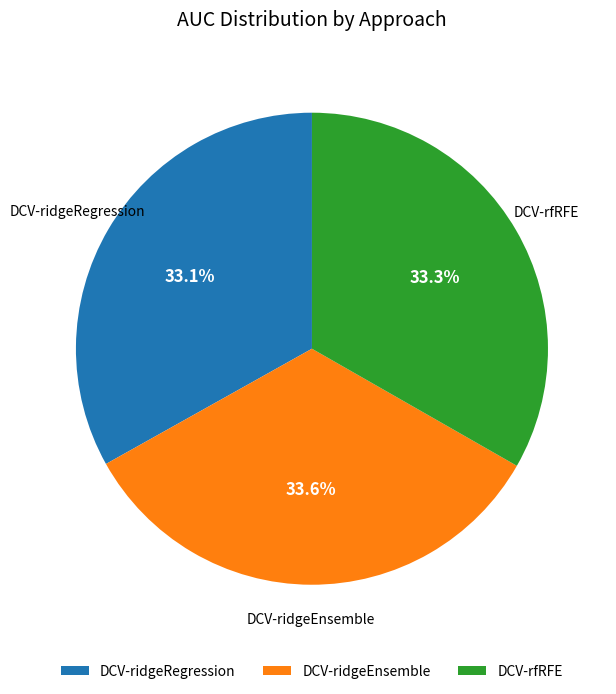

Count the number of slices in the pie.

3